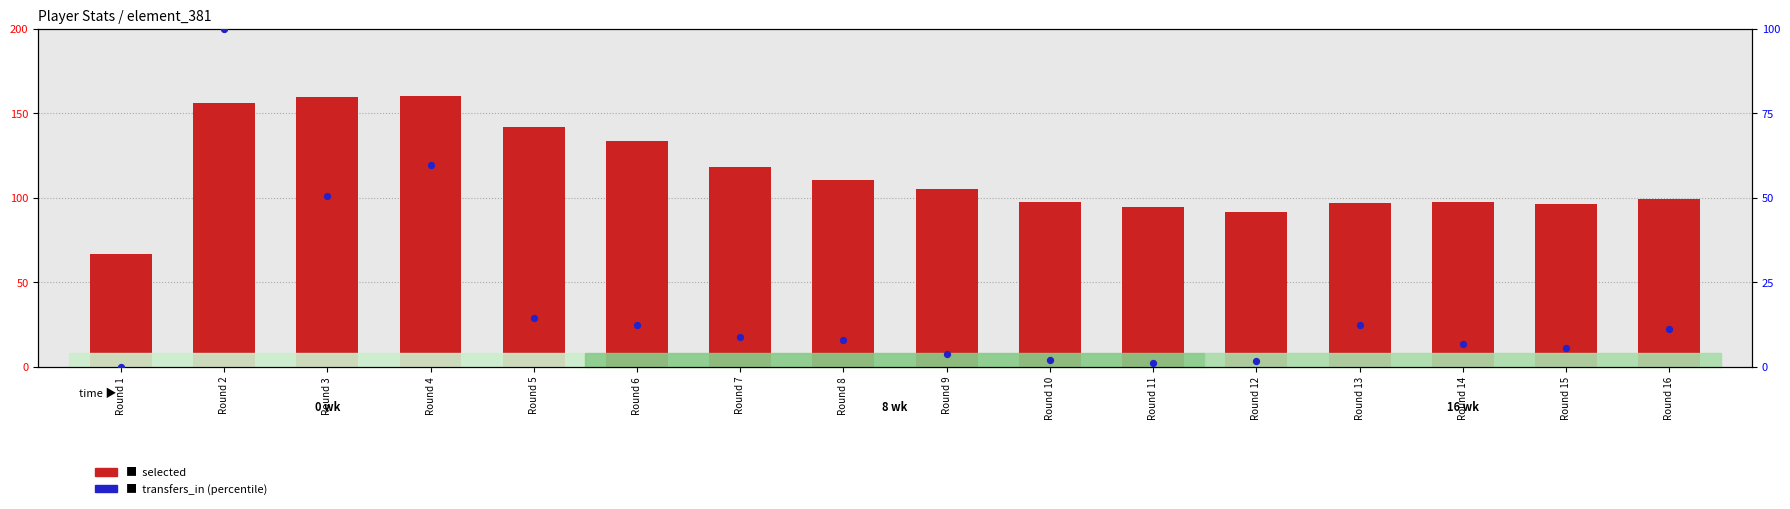

What are all the series names shown in the legend?

selected, transfers_in (percentile)